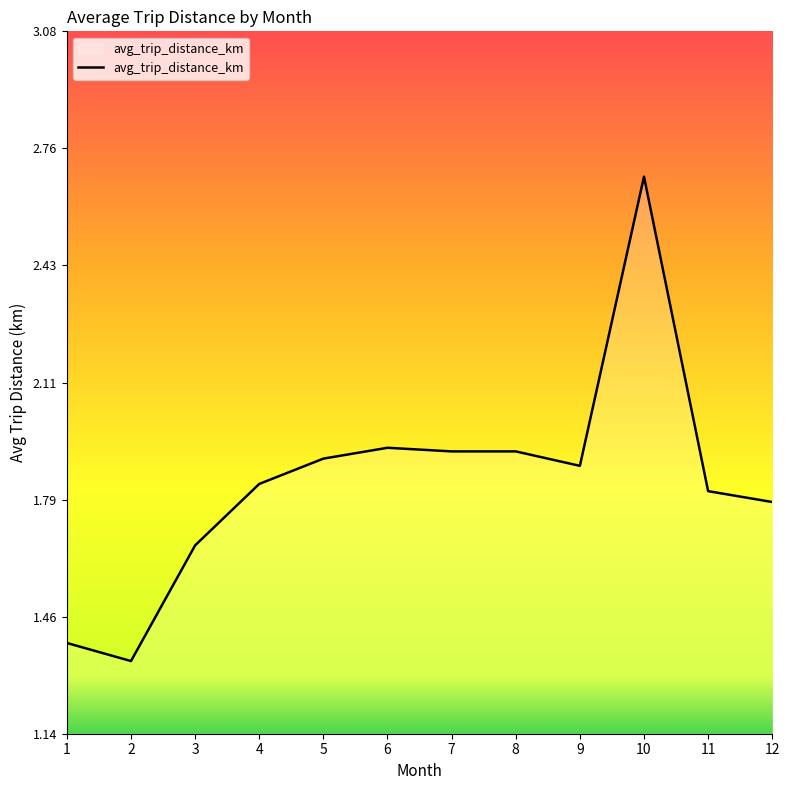

Between 3 and 2, which is larger?

3